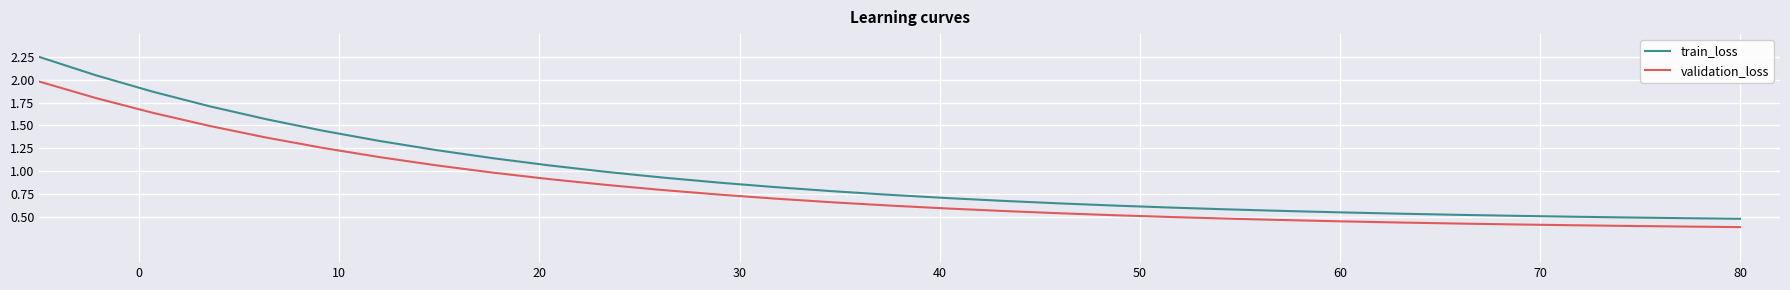

Which series has the largest total across all categories?

train_loss